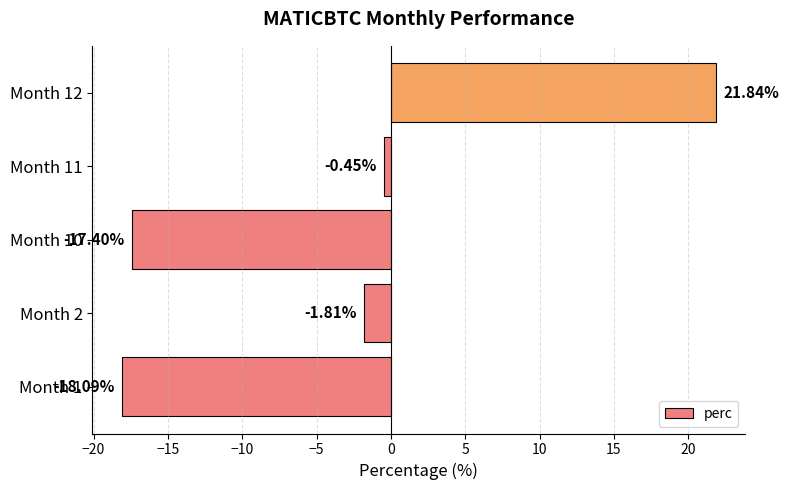

How many data points are less than -1?

3